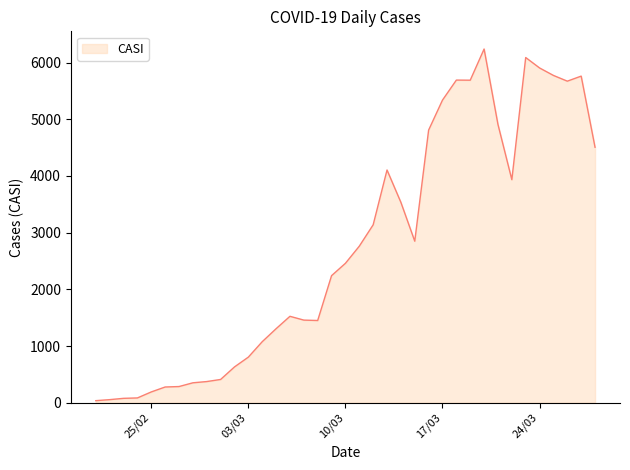

What is the label of the 16th point from the left?

07/03/2020